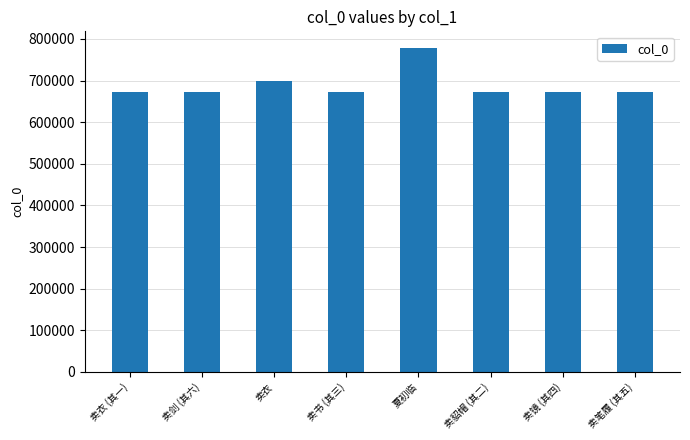

The chart shows a value of 671846 at 卖笔履 (其五). True or false?

True